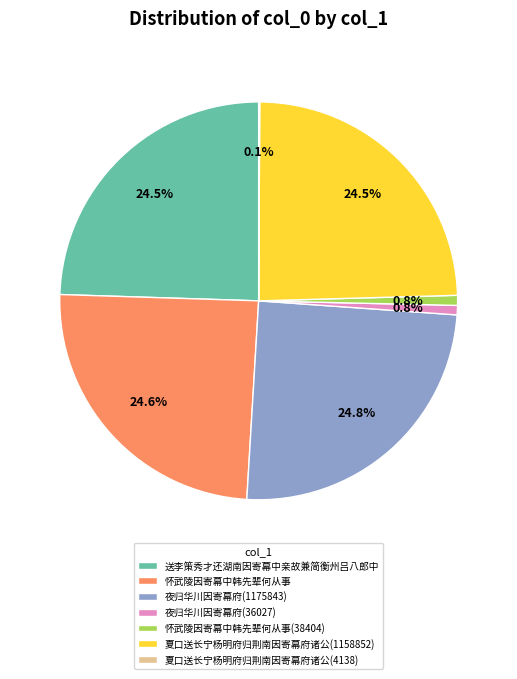

To the nearest percent, what is the difference between the largest and smallest slice percentages?

25%